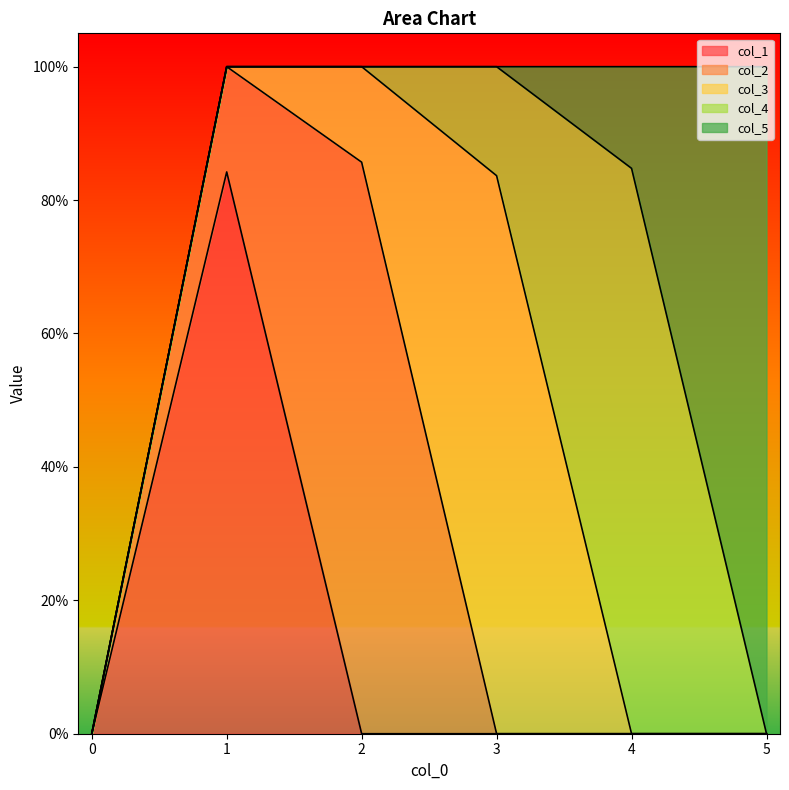

Reading left to right, transcribe all the data shown in this chart.

col_1: 0.0	0.8	0.0	0.0	0.0	0.0
col_2: 0.0	0.2	0.9	0.0	0.0	0.0
col_3: 0.0	0.0	0.1	0.8	0.0	0.0
col_4: 0.0	0.0	0.0	0.2	0.8	0.0
col_5: 0.0	0.0	0.0	0.0	0.2	1.0